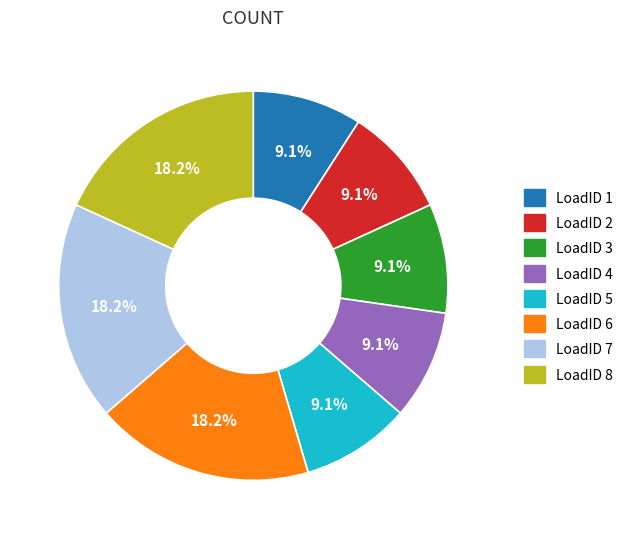

Does LoadID 5 account for over 50% of the chart?

No